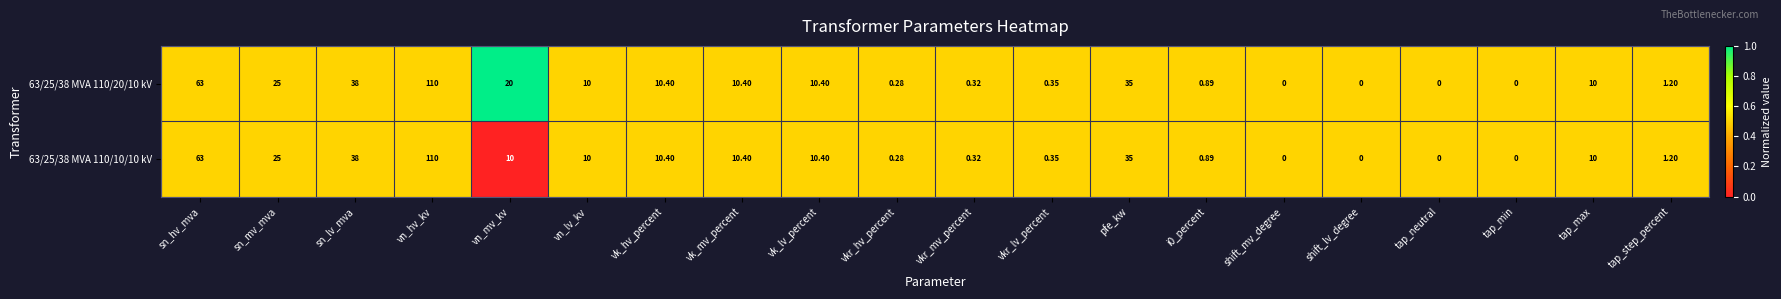

Which category has the highest value in the 63/25/38 MVA 110/20/10 kV series?

vn_hv_kv